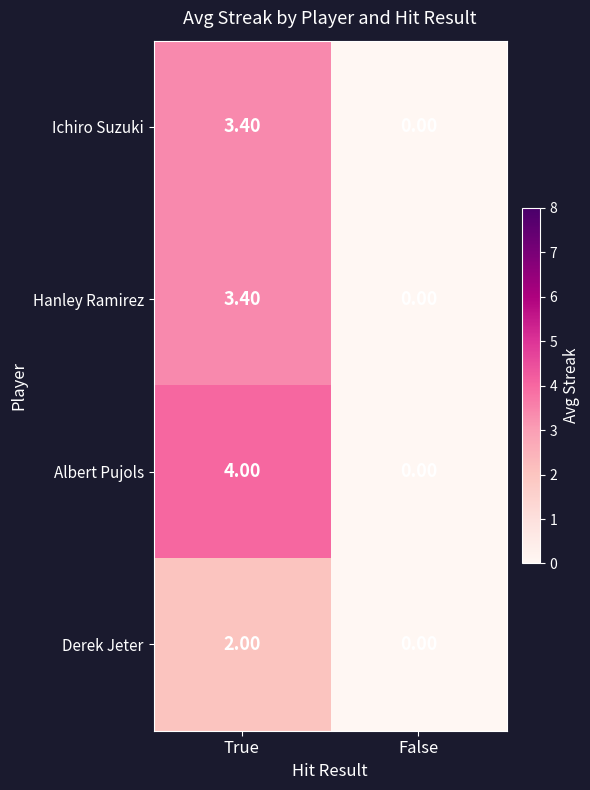

What is the total value across all series at True?

12.8